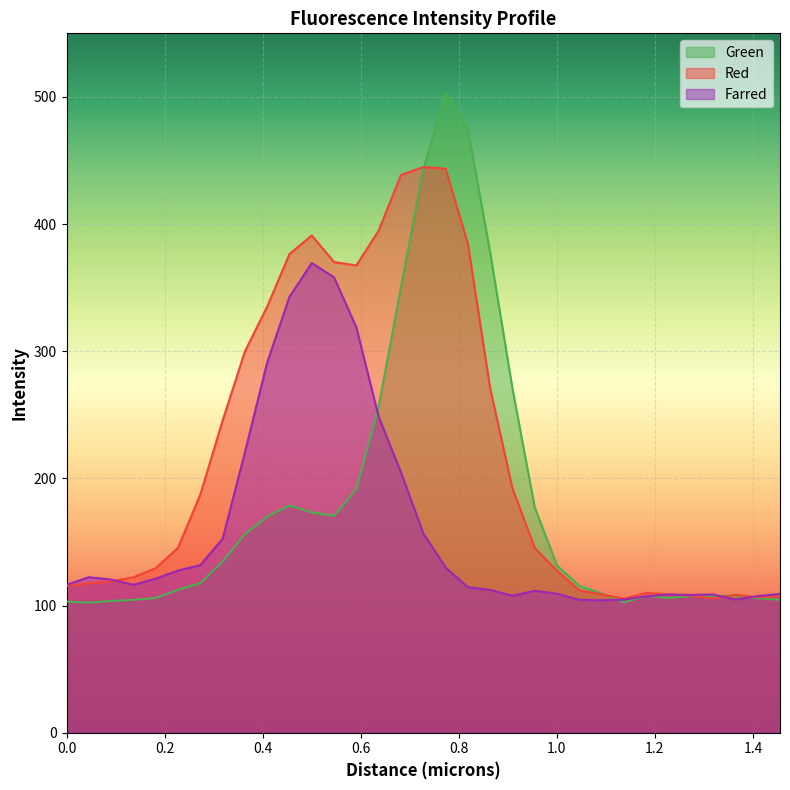

Which category has the lowest value across all series?

0.04548